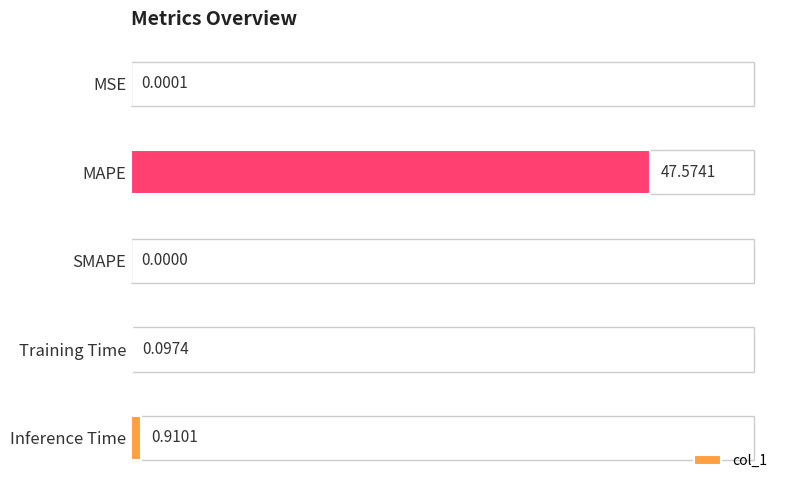

Which has a higher value, Inference Time or SMAPE?

Inference Time